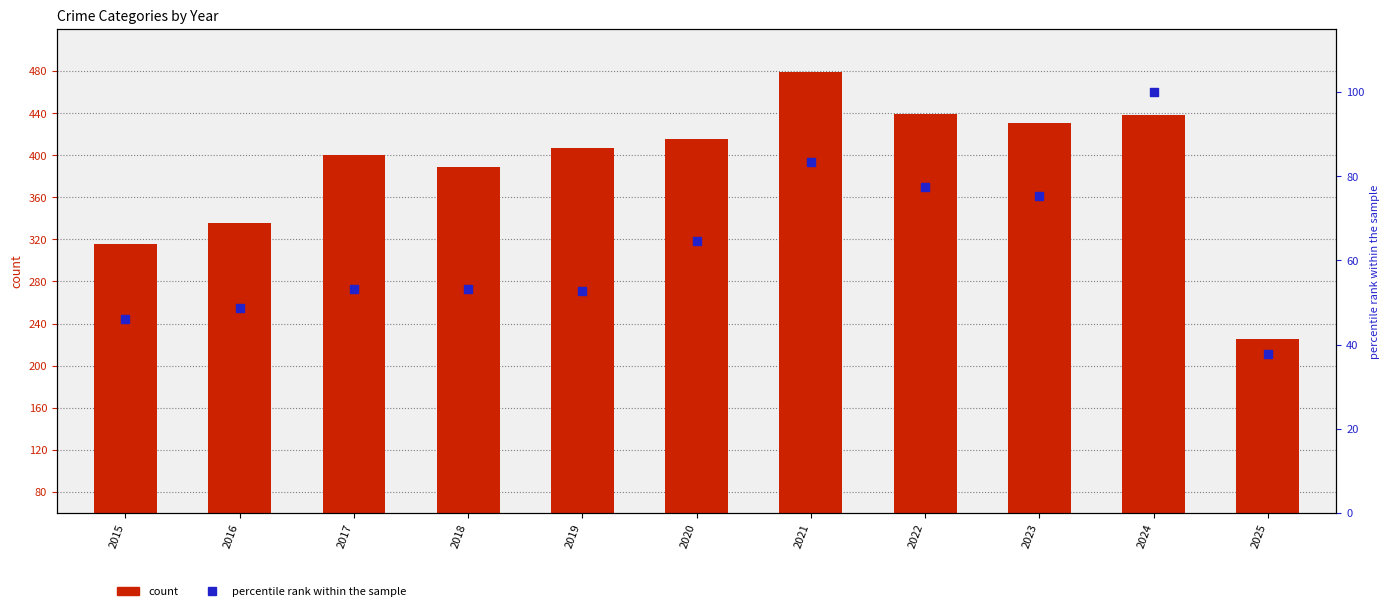

Is the value of Aggravated Battery at 2019 greater than the value of Aggravated Assault (percentile rank) at 2024?

Yes